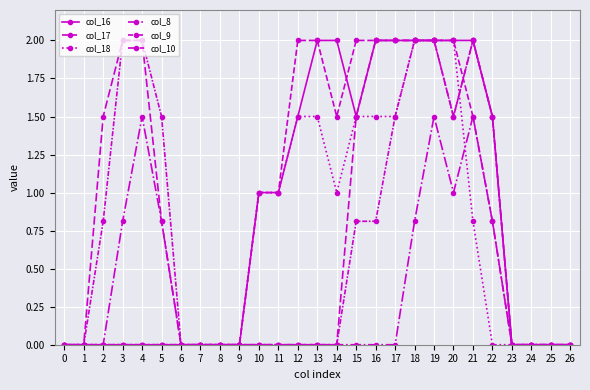

Reading left to right, transcribe all the data shown in this chart.

col_16: 0.0	0.0	0.0	0.0	0.0	0.0	0.0	0.0	0.0	0.0	1.0	1.0	1.5	2.0	2.0	1.5	2.0	2.0	2.0	2.0	2.0	2.0	1.5	0.0	0.0	0.0	0.0
col_17: 0.0	0.0	0.0	0.0	0.0	0.0	0.0	0.0	0.0	0.0	1.0	1.0	2.0	2.0	1.5	2.0	2.0	2.0	2.0	2.0	2.0	1.5	0.8	0.0	0.0	0.0	0.0
col_18: 0.0	0.0	0.0	0.0	0.0	0.0	0.0	0.0	0.0	0.0	1.0	1.0	1.5	1.5	1.0	1.5	1.5	1.5	2.0	2.0	2.0	0.8	0.0	0.0	0.0	0.0	0.0
col_8: 0.0	0.0	0.0	0.8	1.5	0.8	0.0	0.0	0.0	0.0	0.0	0.0	0.0	0.0	0.0	0.0	0.0	0.0	0.8	1.5	1.0	1.5	0.8	0.0	0.0	0.0	0.0
col_9: 0.0	0.0	0.8	2.0	2.0	1.5	0.0	0.0	0.0	0.0	0.0	0.0	0.0	0.0	0.0	0.8	0.8	1.5	2.0	2.0	1.5	2.0	1.5	0.0	0.0	0.0	0.0
col_10: 0.0	0.0	1.5	2.0	2.0	0.8	0.0	0.0	0.0	0.0	0.0	0.0	0.0	0.0	0.0	1.5	2.0	2.0	2.0	2.0	1.5	2.0	1.5	0.0	0.0	0.0	0.0